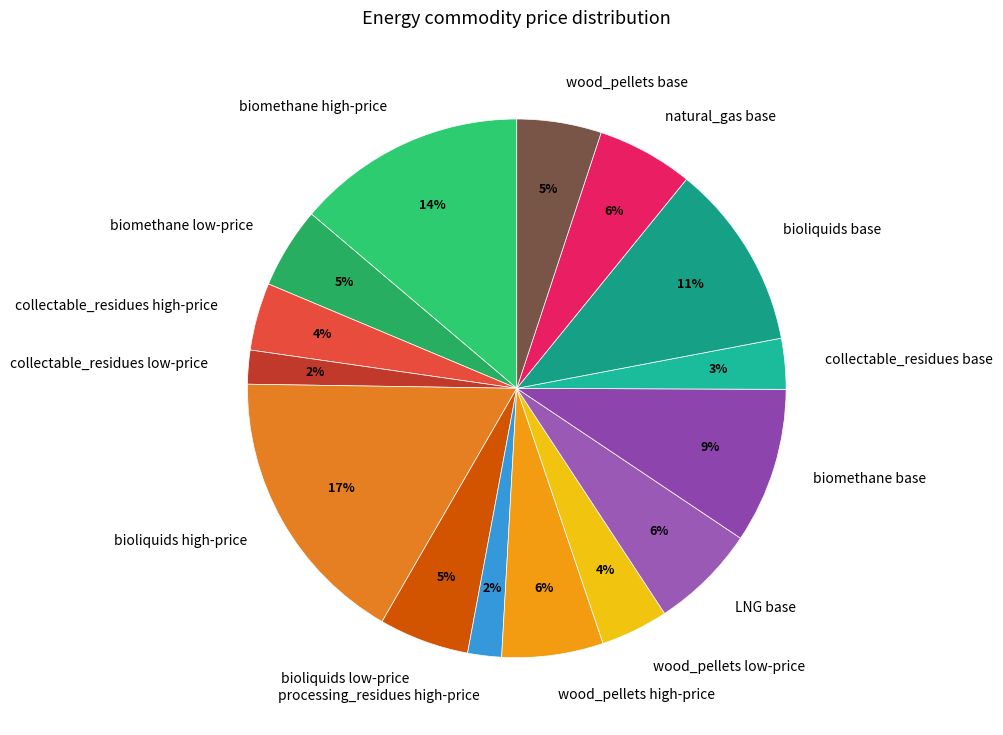

What percentage is the biomethane high-price slice, to the nearest percent?

14%